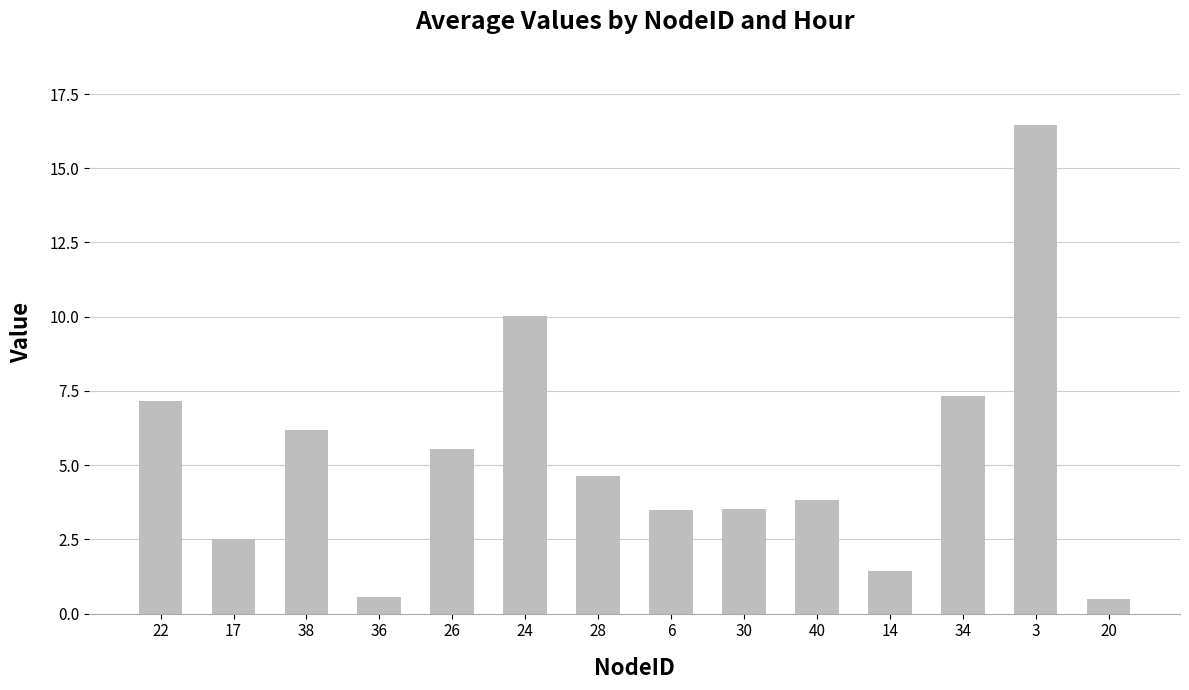

Are the bars grouped side by side (vs. stacked)?

No